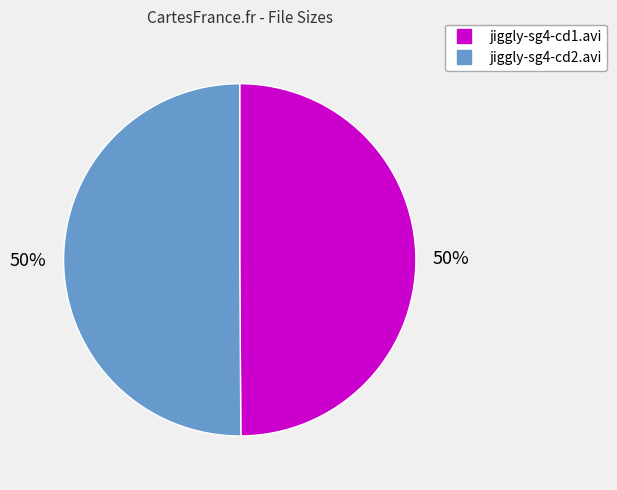

What is the ratio of the value at jiggly-sg4-cd1.avi to the value at jiggly-sg4-cd2.avi?

1.0